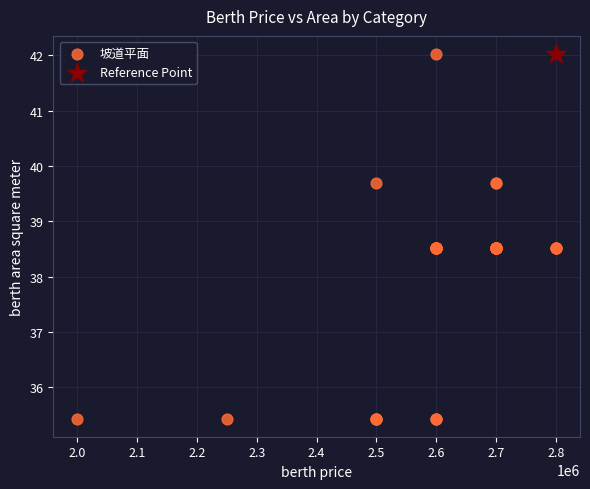

What are all the series names shown in the legend?

坡道平面, Reference Point